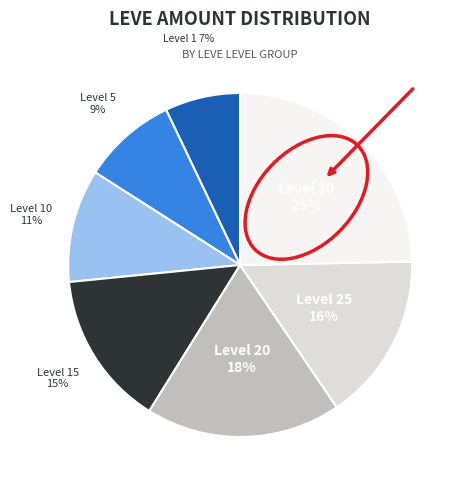

To the nearest percent, what is the difference between the largest and smallest slice percentages?

18%